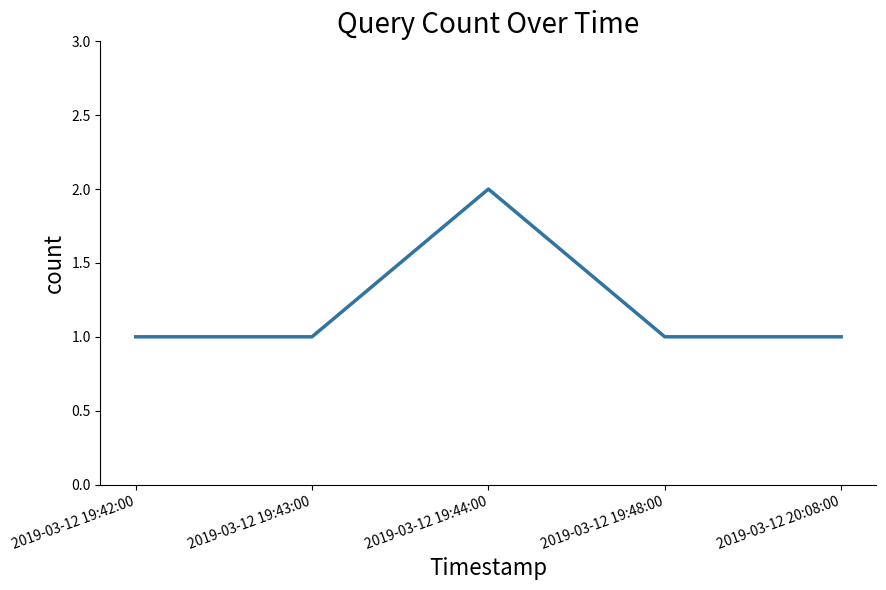

At which category does the chart reach its peak across all series?

2019-03-12 19:44:00